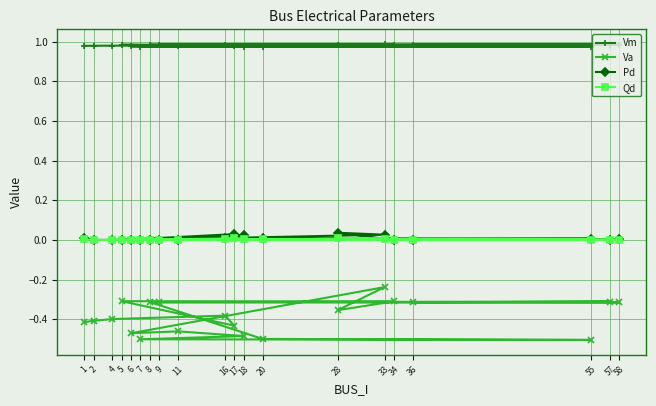

Reading left to right, what are all the values shown in this chart?

Vm: 1=1.0	2=1.0	4=1.0	16=1.0	17=1.0	5=1.0	34=1.0	28=1.0	33=1.0	6=1.0	11=1.0	18=1.0	7=1.0	55=1.0	20=1.0	8=1.0	58=1.0	9=1.0	57=1.0	36=1.0
Va: 1=-0.4	2=-0.4	4=-0.4	16=-0.4	17=-0.4	5=-0.3	34=-0.3	28=-0.4	33=-0.2	6=-0.5	11=-0.5	18=-0.5	7=-0.5	55=-0.5	20=-0.5	8=-0.3	58=-0.3	9=-0.3	57=-0.3	36=-0.3
Pd: 1=0.0	2=0.0	4=0.0	16=0.0	17=0.0	5=0.0	34=0.0	28=0.0	33=0.0	6=0.0	11=0.0	18=0.0	7=0.0	55=0.0	20=0.0	8=0.0	58=0.0	9=0.0	57=0.0	36=0.0
Qd: 1=0.0	2=0.0	4=0.0	16=0.0	17=0.0	5=0.0	34=0.0	28=0.0	33=0.0	6=0.0	11=0.0	18=0.0	7=0.0	55=0.0	20=0.0	8=0.0	58=0.0	9=0.0	57=0.0	36=0.0